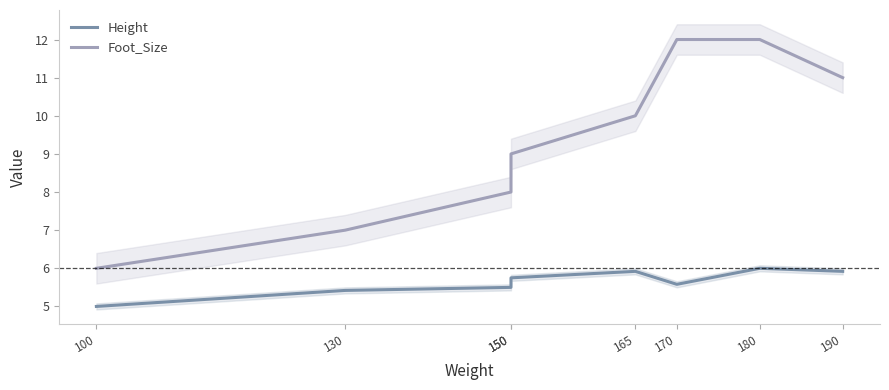

True or false: Height and Foot_Size cross at least once.

False